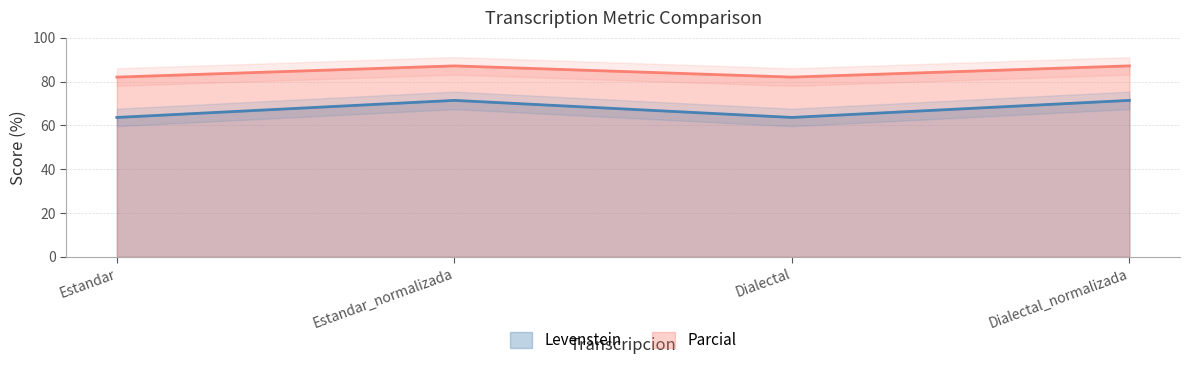

At which label is Parcial closest to 84?

Estandar